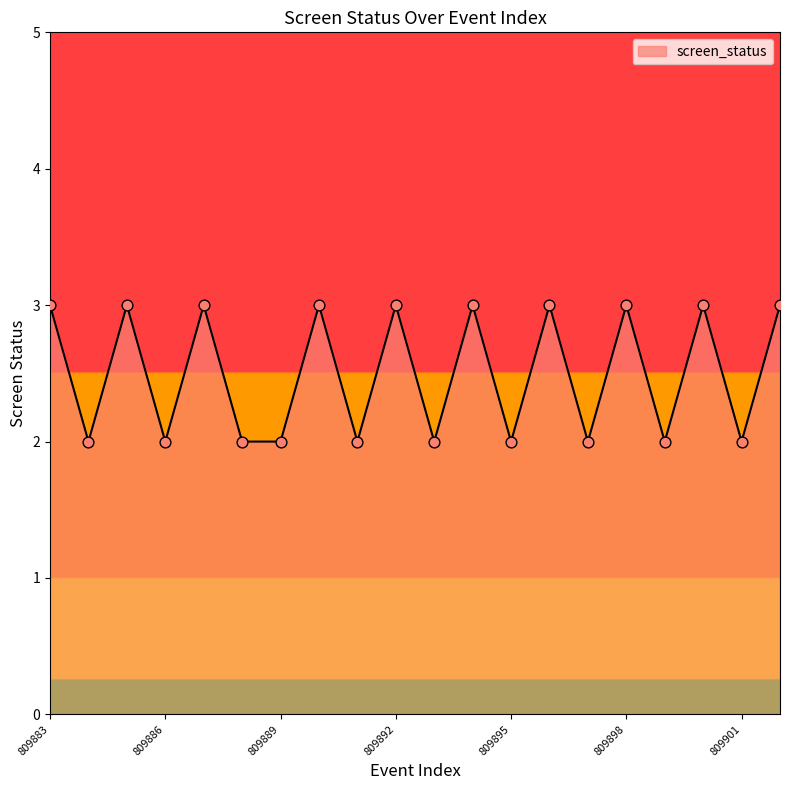

What is the greatest value displayed?

3